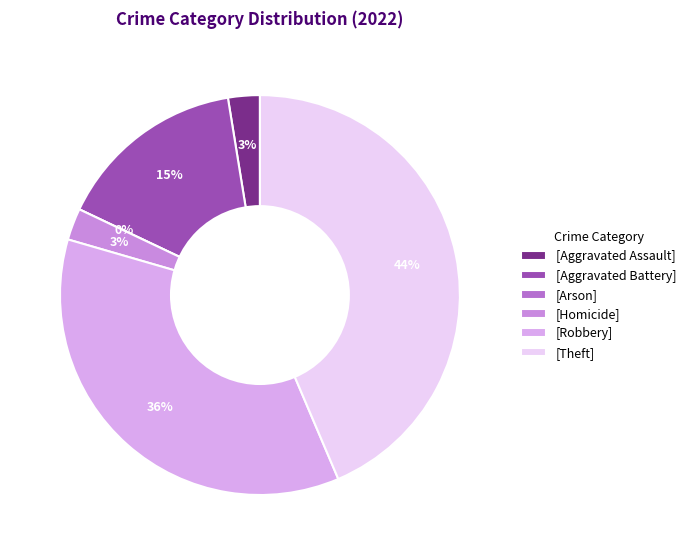

Is Aggravated Battery the majority of the pie?

No